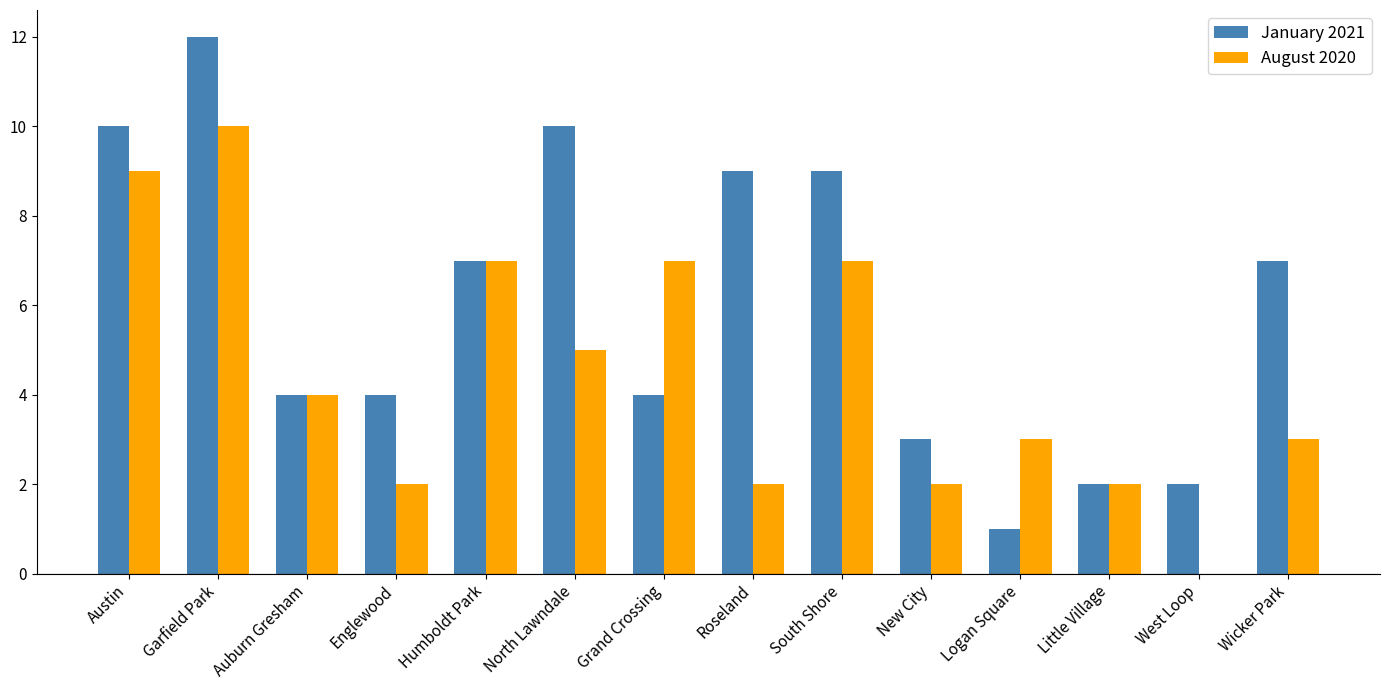

Which series has the largest range (max minus min)?

January 2021